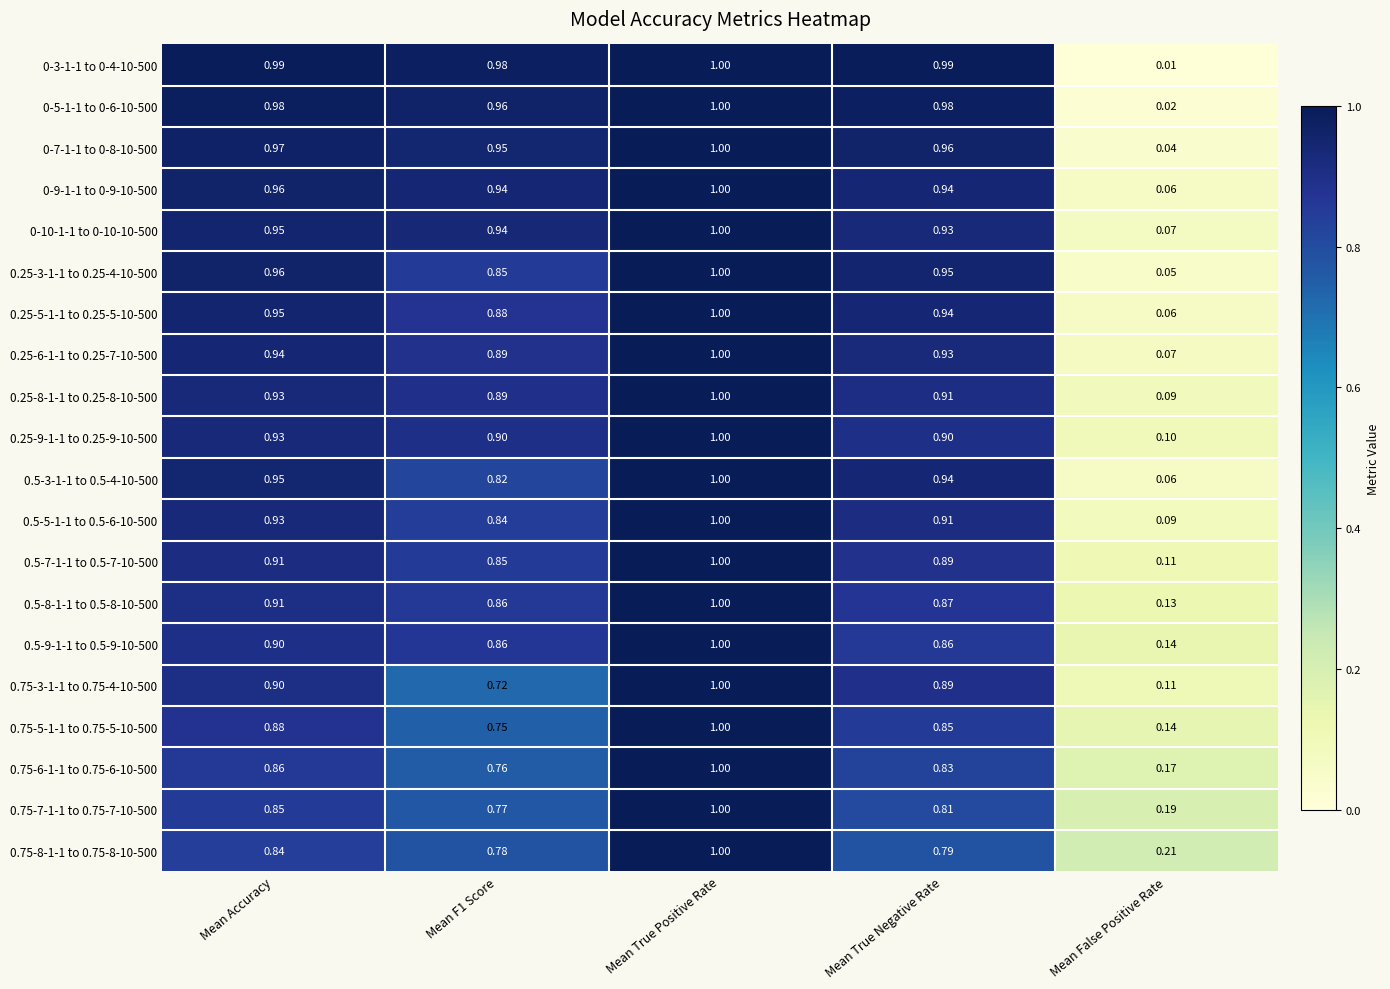

Which category has the lowest value across all series?

Mean False Positive Rate